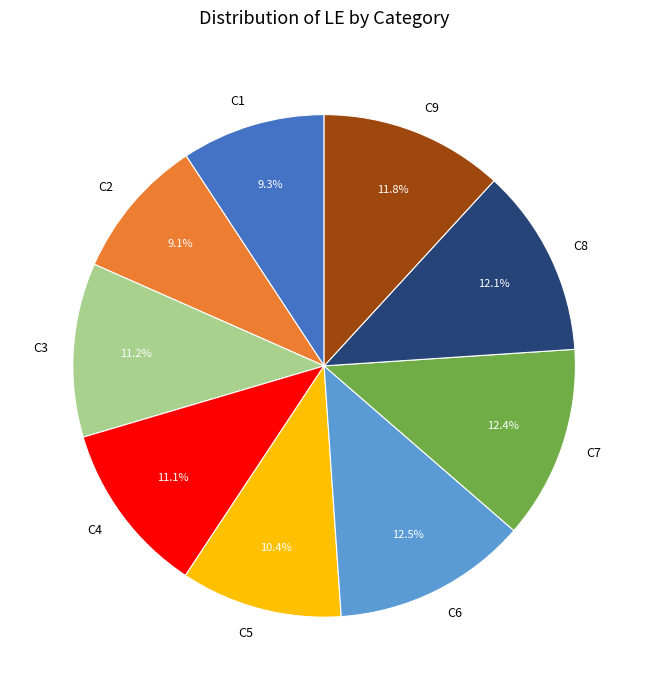

The C5 slice represents 10% of the pie. True or false?

True